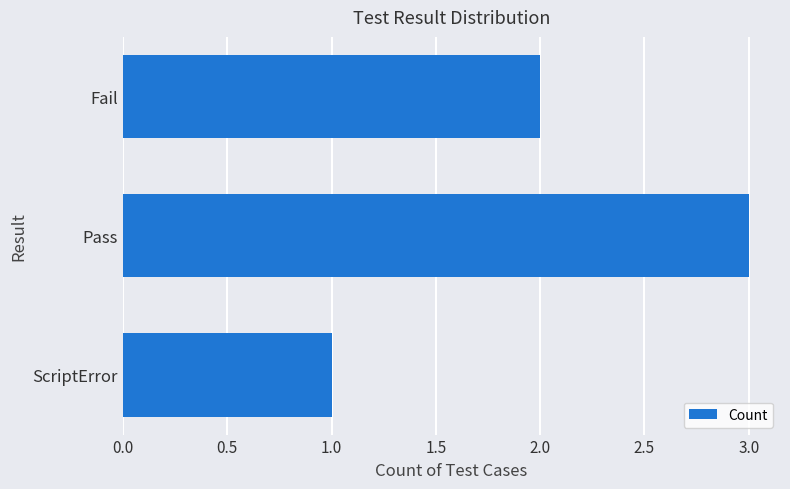

Which has a higher value, ScriptError or Pass?

Pass